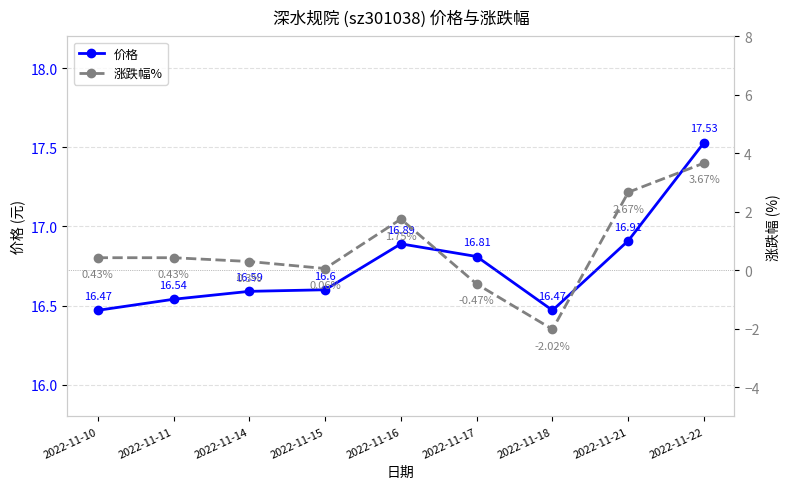

What is the lowest value of the 价格 series?

16.5